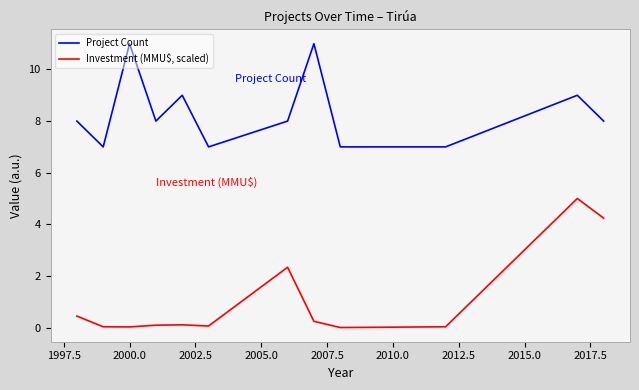

How many Project Count values are between 7 and 9?

11